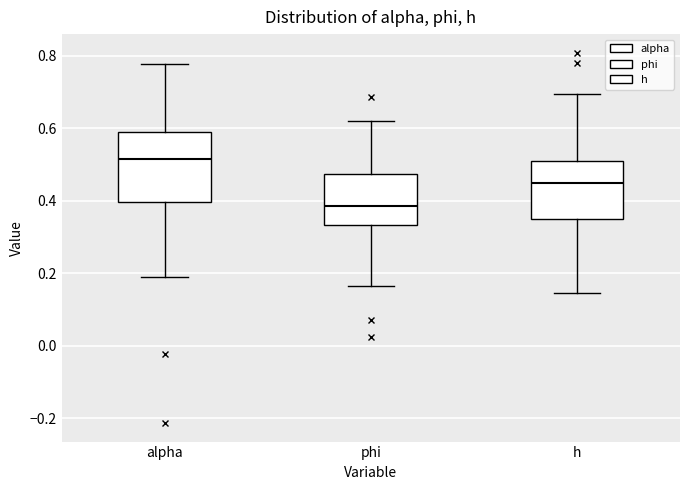

Reading left to right, read every box against the y-axis: the position of its median line, the range the box covers, and the ends of its whiskers. The values are not printed on the chart, so give them approximately, as read against the axis.

alpha: median 0.52, box 0.40 to 0.58, whiskers 0.18 to 0.78
phi: median 0.38, box 0.34 to 0.48, whiskers 0.16 to 0.62
h: median 0.44, box 0.34 to 0.50, whiskers 0.14 to 0.70